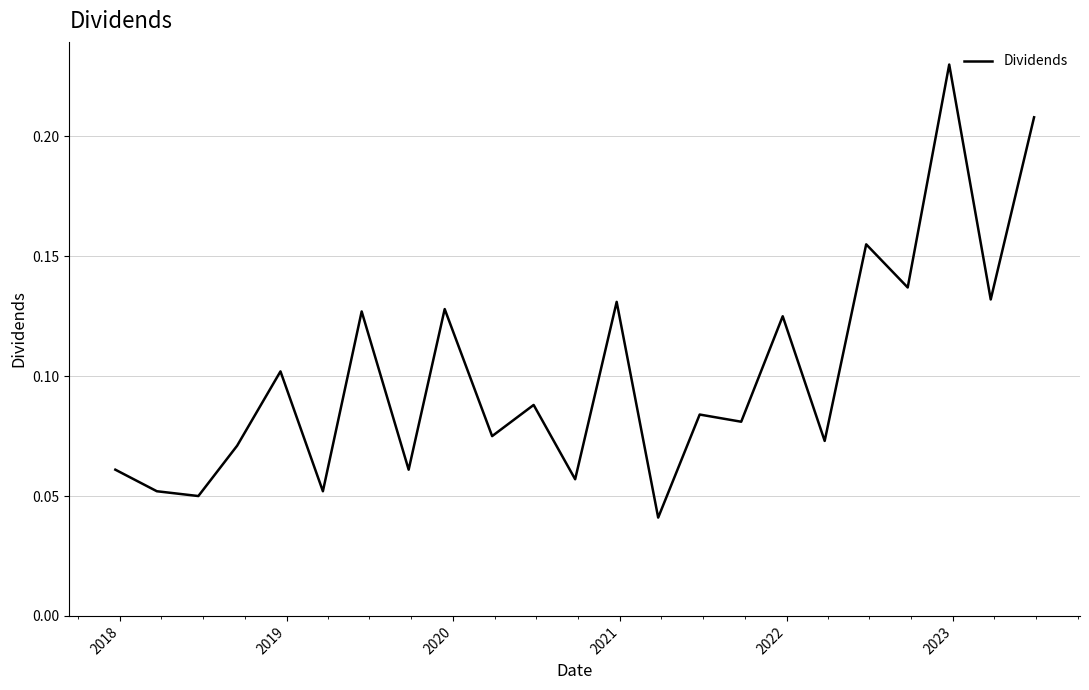

Is this an area chart (filled region under the line)?

No